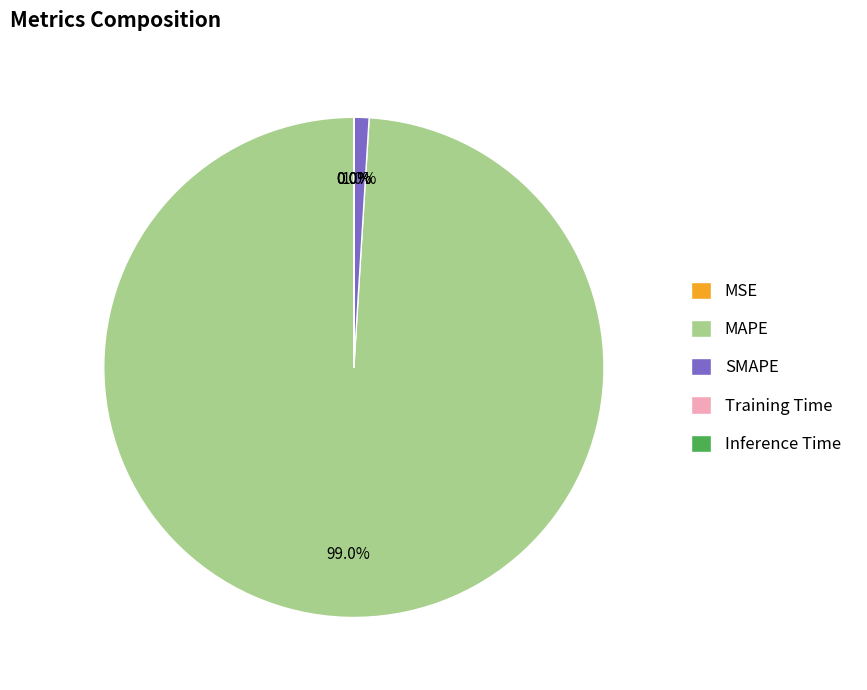

Which category accounts for the majority?

MAPE